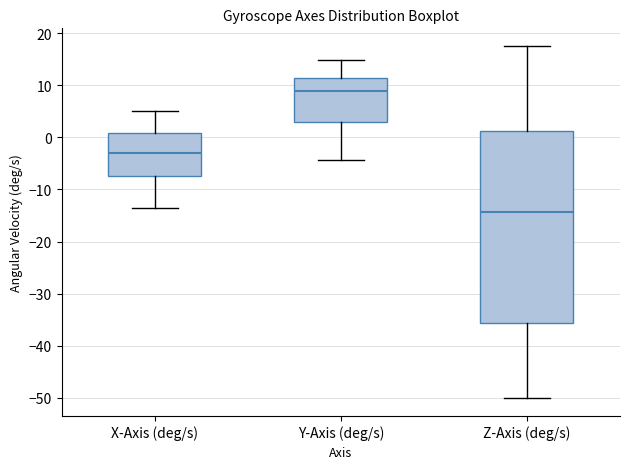

Which box's median line is the highest?

Y-Axis (deg/s)